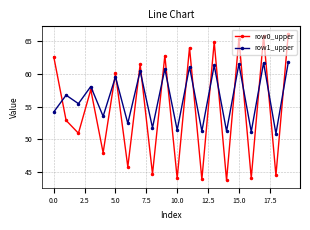

What is the sum of all row0_upper values?

1093.1